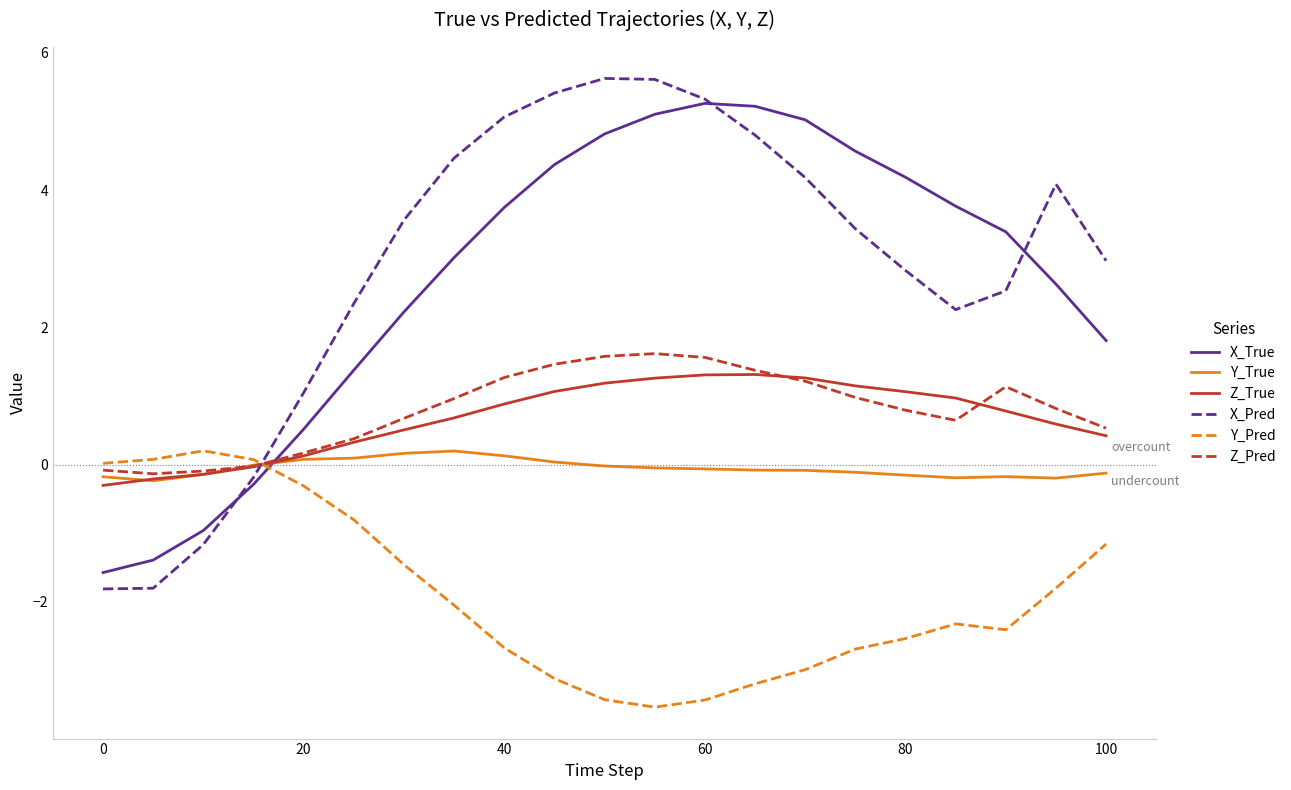

How many values in X_Pred are above zero?

17